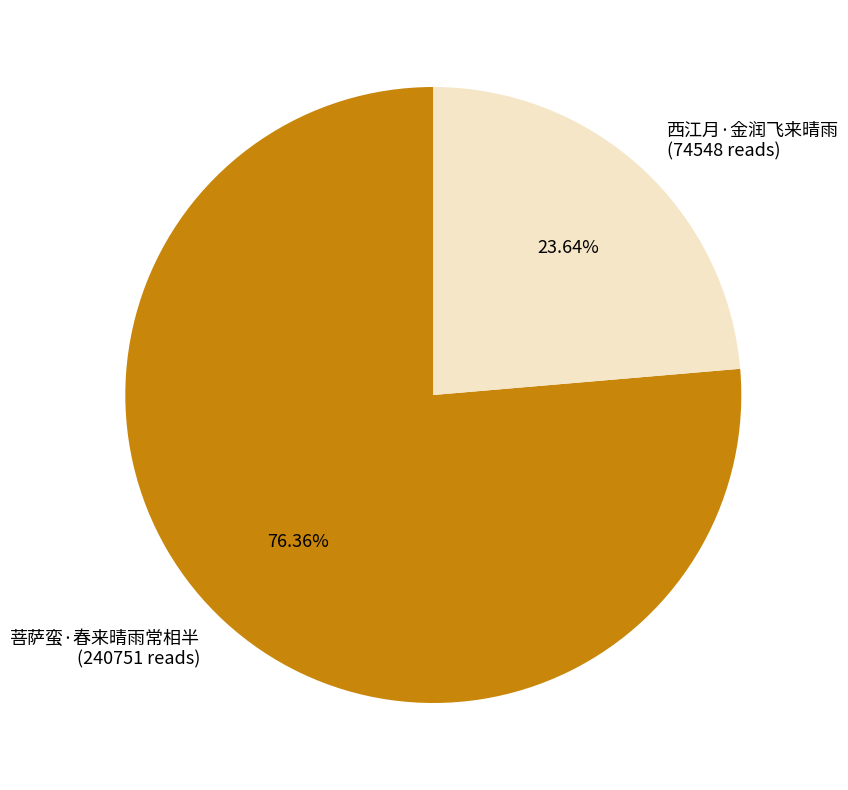

To the nearest percent, what is the combined percentage of 菩萨蛮·春来晴雨常相半 and 西江月·金润飞来晴雨?

100%